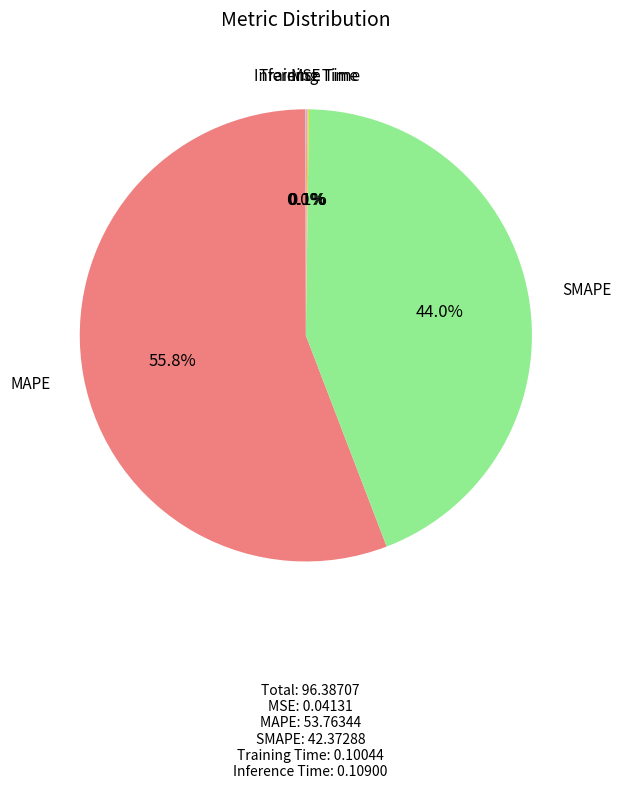

Does any single category account for the majority?

Yes